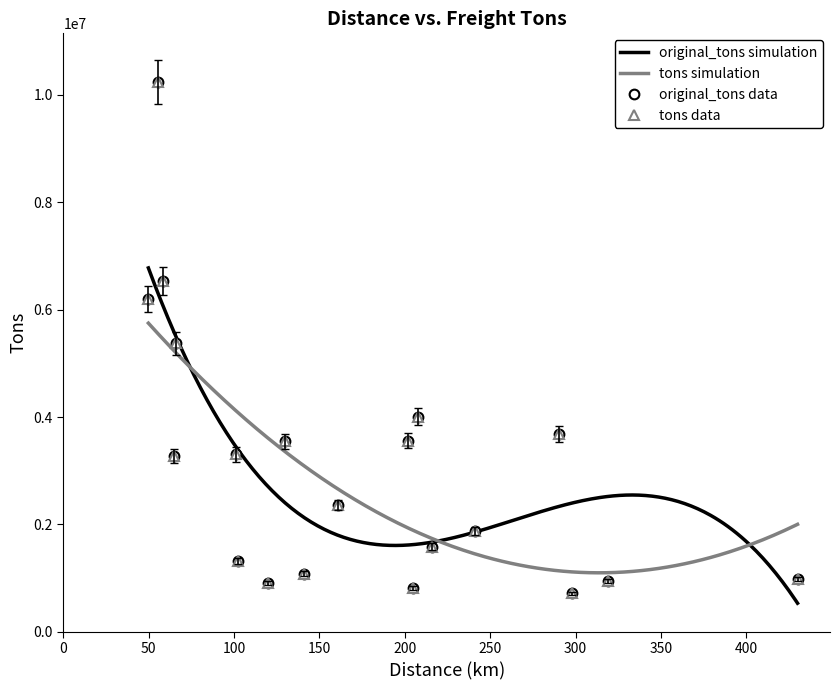

Between 11 and 13, which series saw the biggest shift?

original_tons